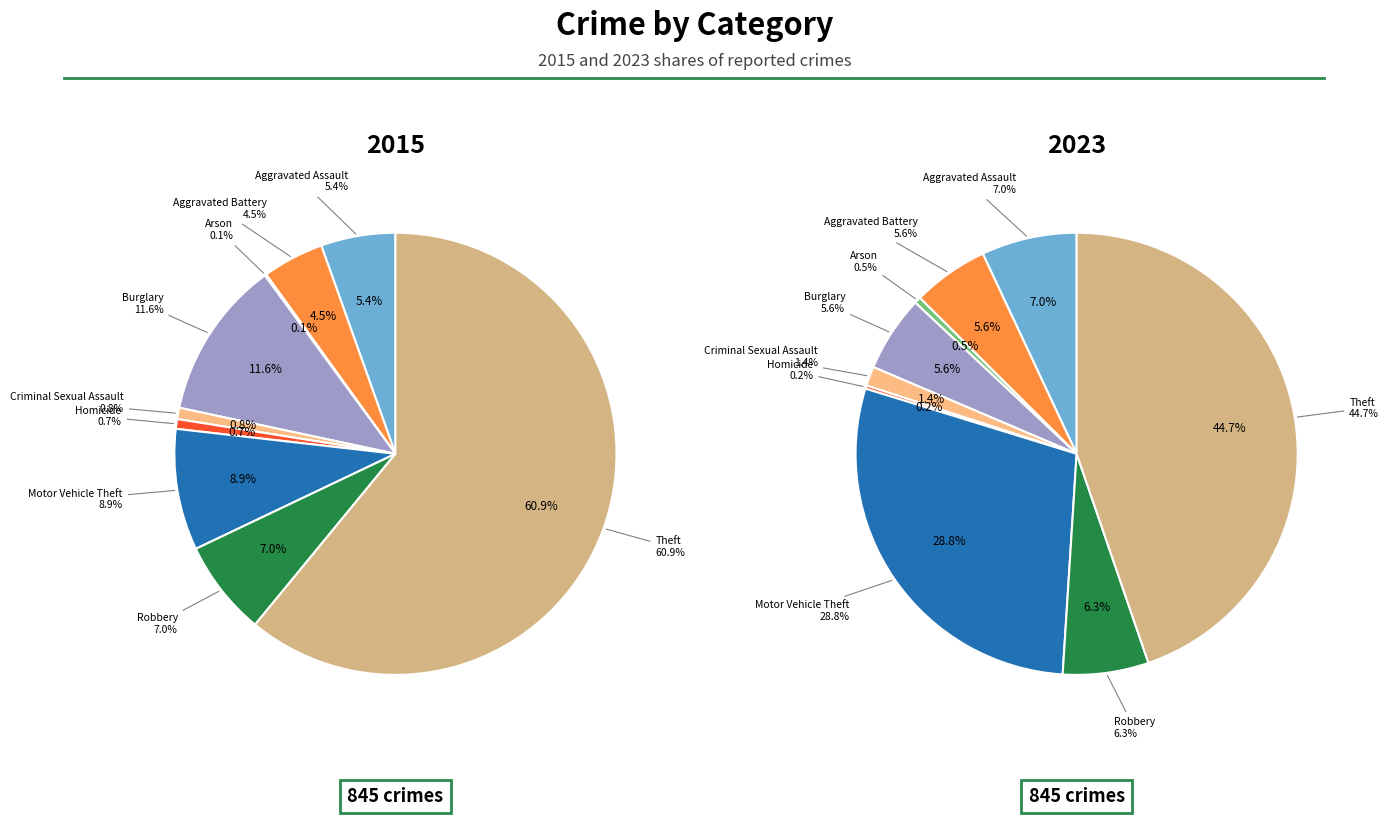

Which slice is the largest?

Theft